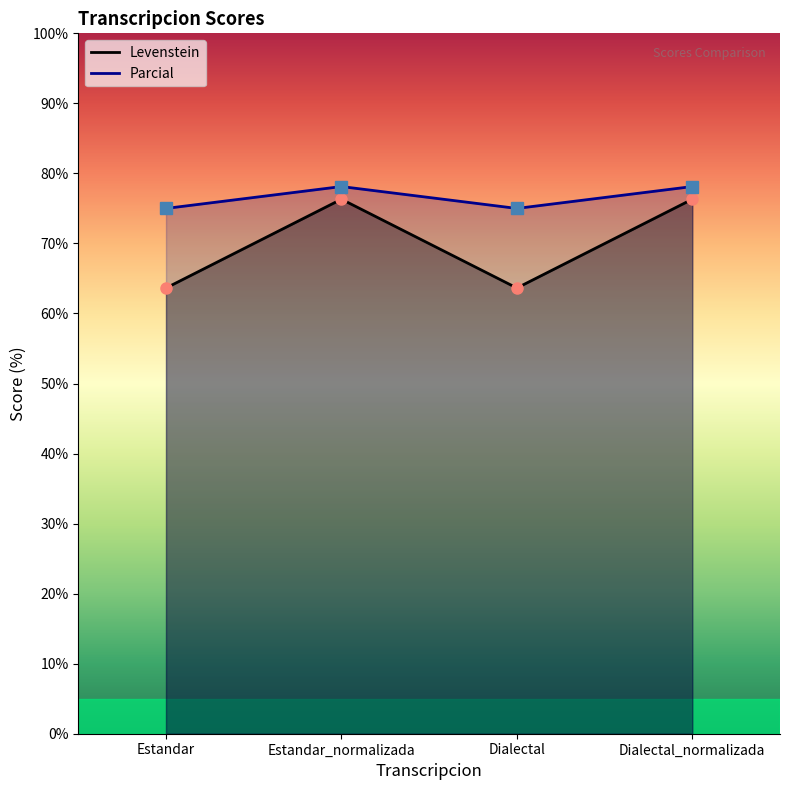

What is the total value across all series at Dialectal_normalizada?

154.4